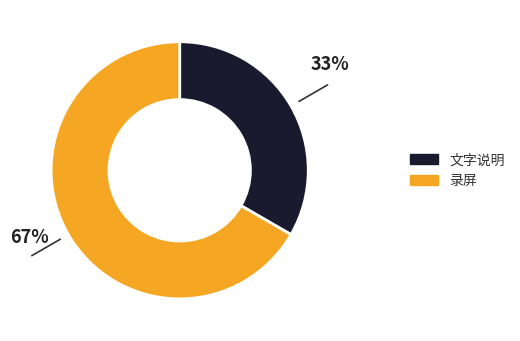

What is the largest slice in the pie chart?

录屏